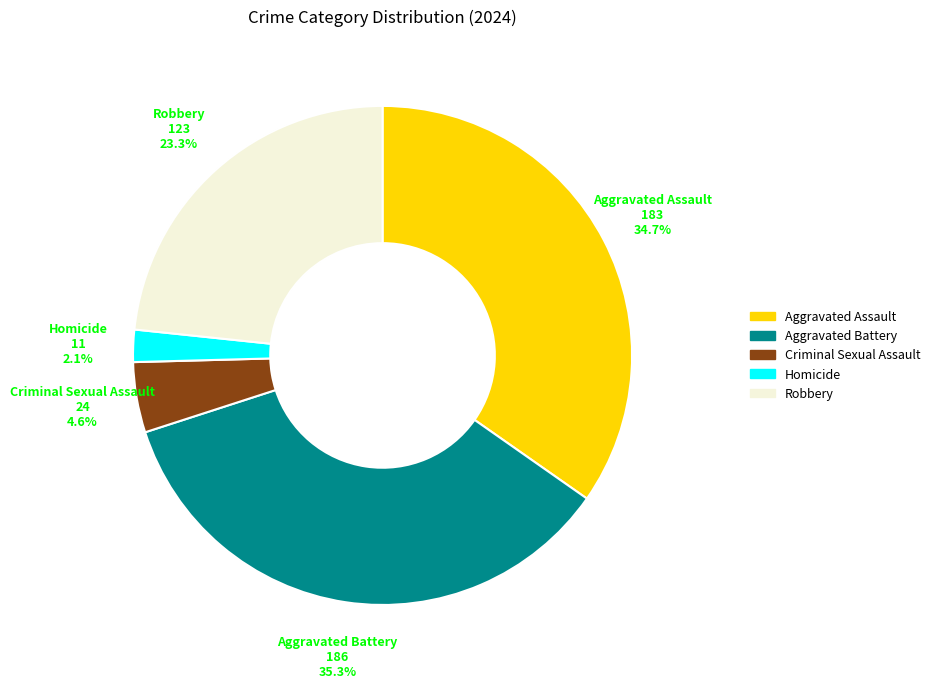

To the nearest percent, what is the difference between the largest and smallest slice percentages?

33%